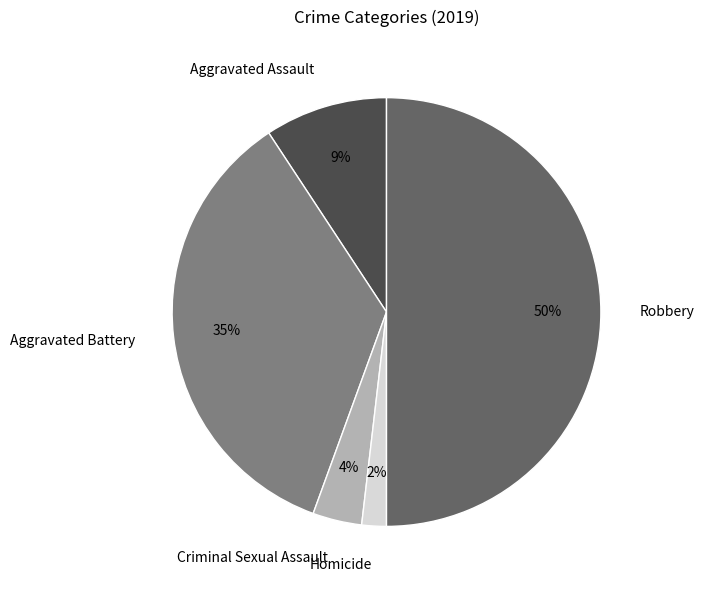

What is the largest slice in the pie chart?

Robbery